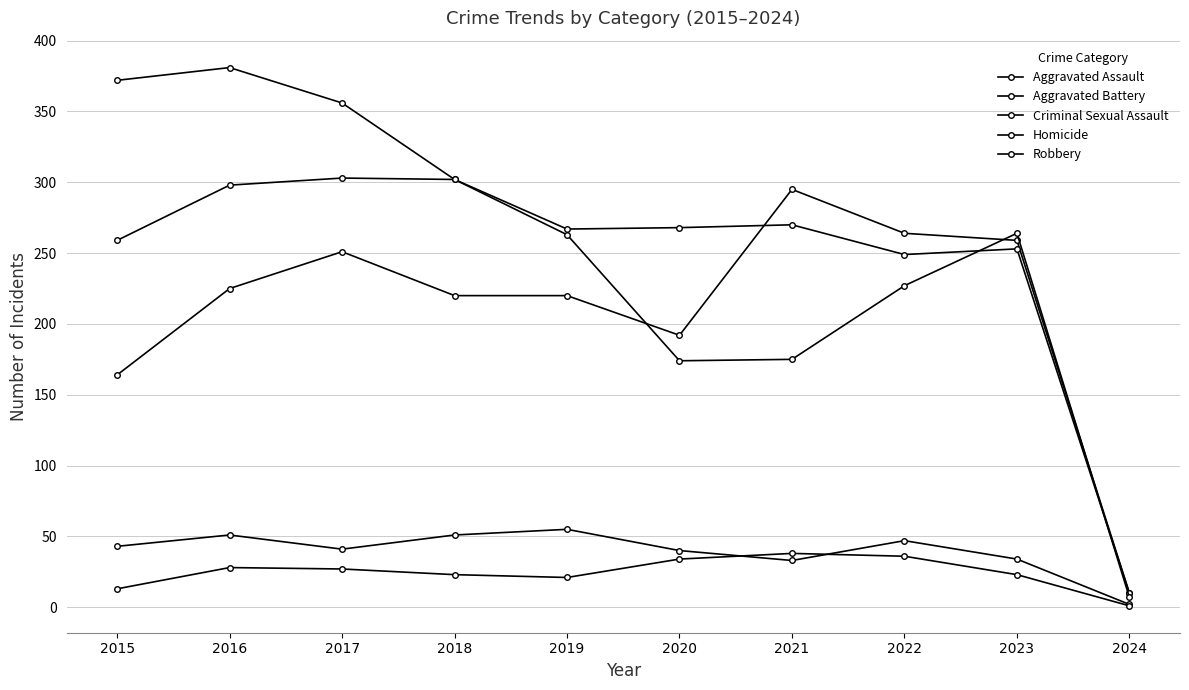

How many data points in Aggravated Assault are less than 225?

5